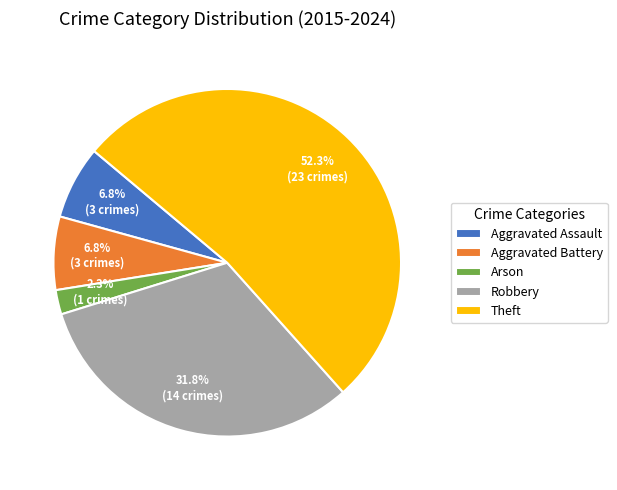

Which category has the smallest portion of the pie?

Arson